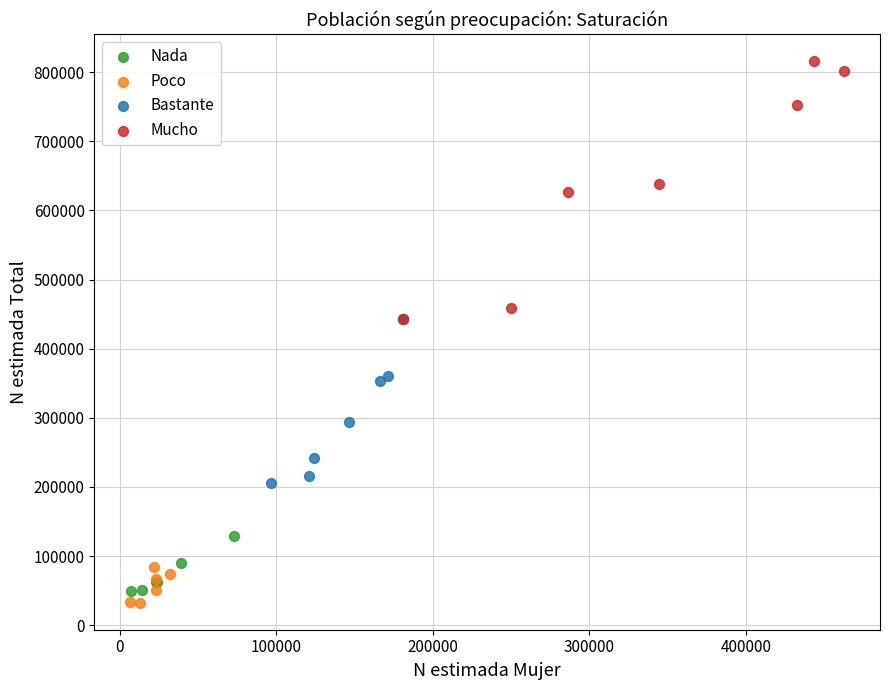

What are all the series names shown in the legend?

Nada, Poco, Bastante, Mucho